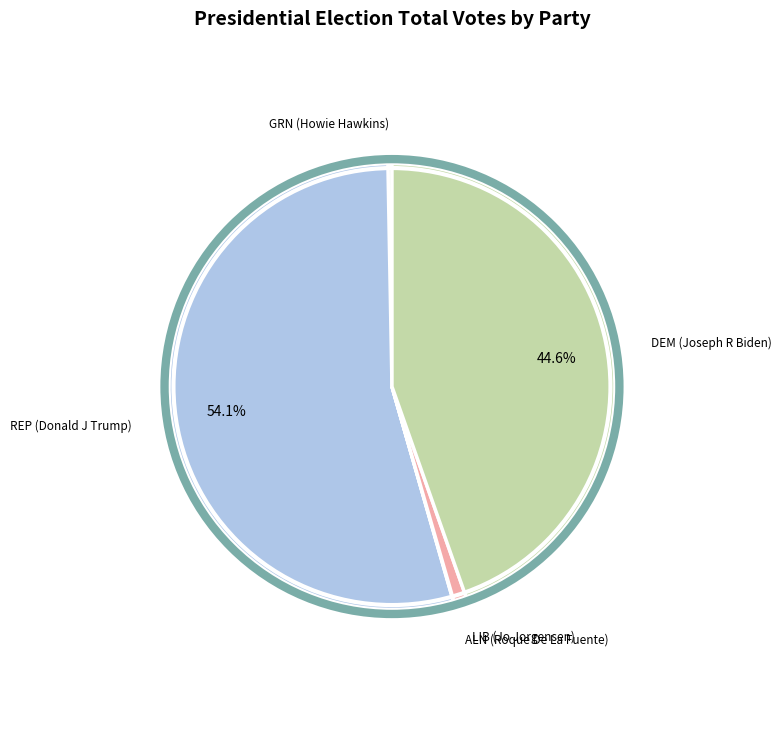

What percentage is the REP (Donald J Trump) slice, to the nearest percent?

54%